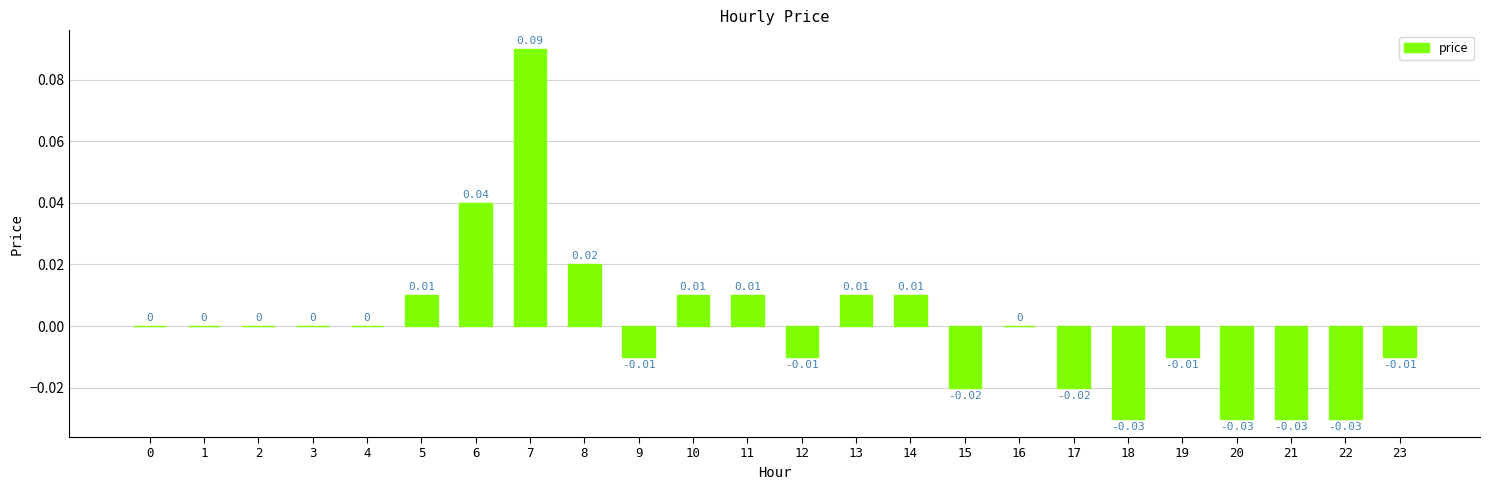

Which has a higher value, 9 or 13?

13